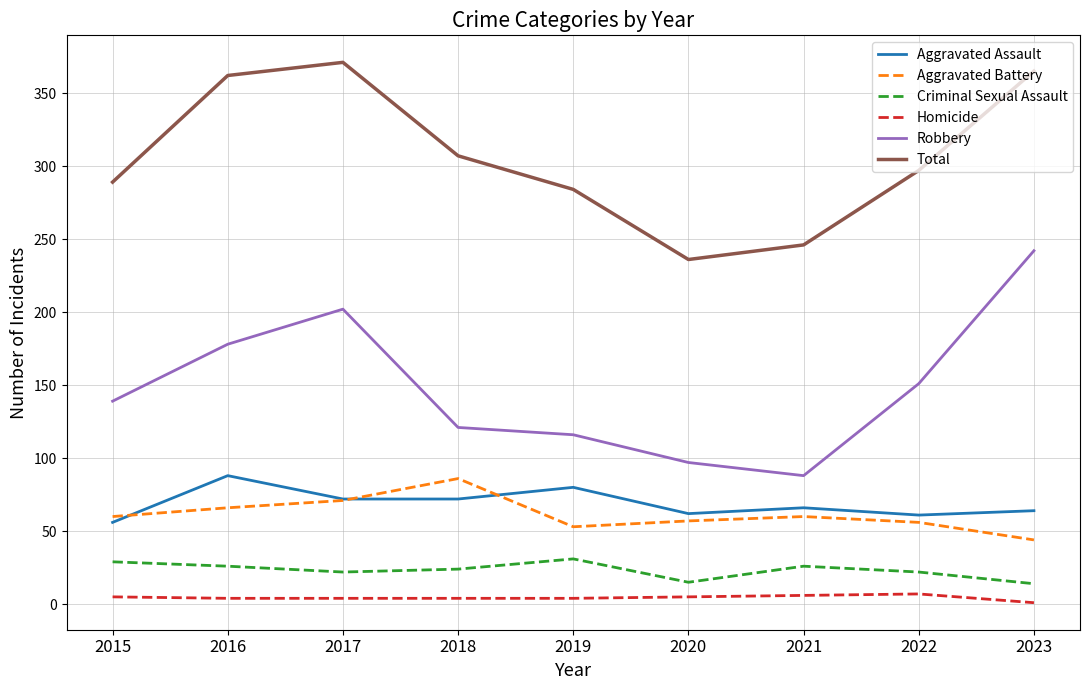

How many Criminal Sexual Assault values are between 22 and 26?

5